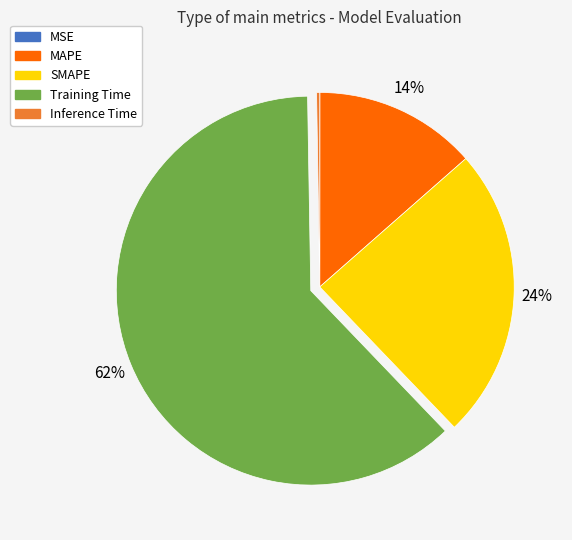

To the nearest percent, what is the difference between the largest and smallest slice percentages?

62%